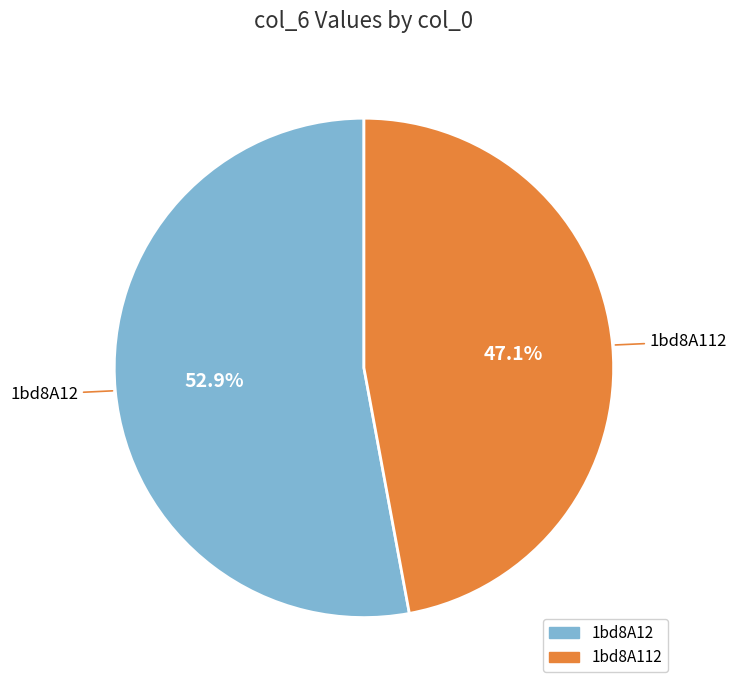

Is there a majority slice in this chart?

Yes